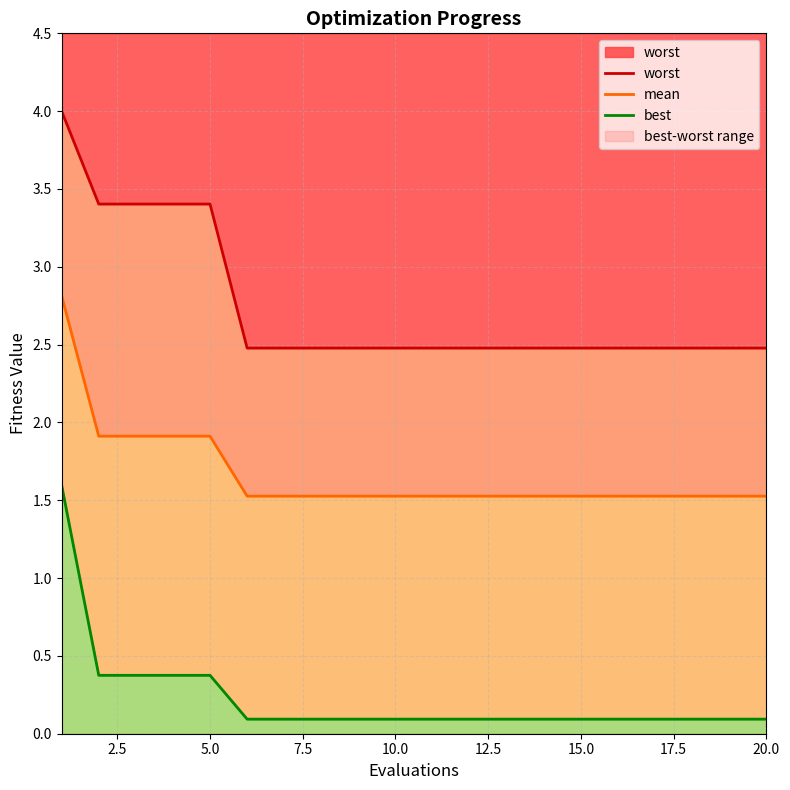

True or false: mean and worst cross at least once.

False